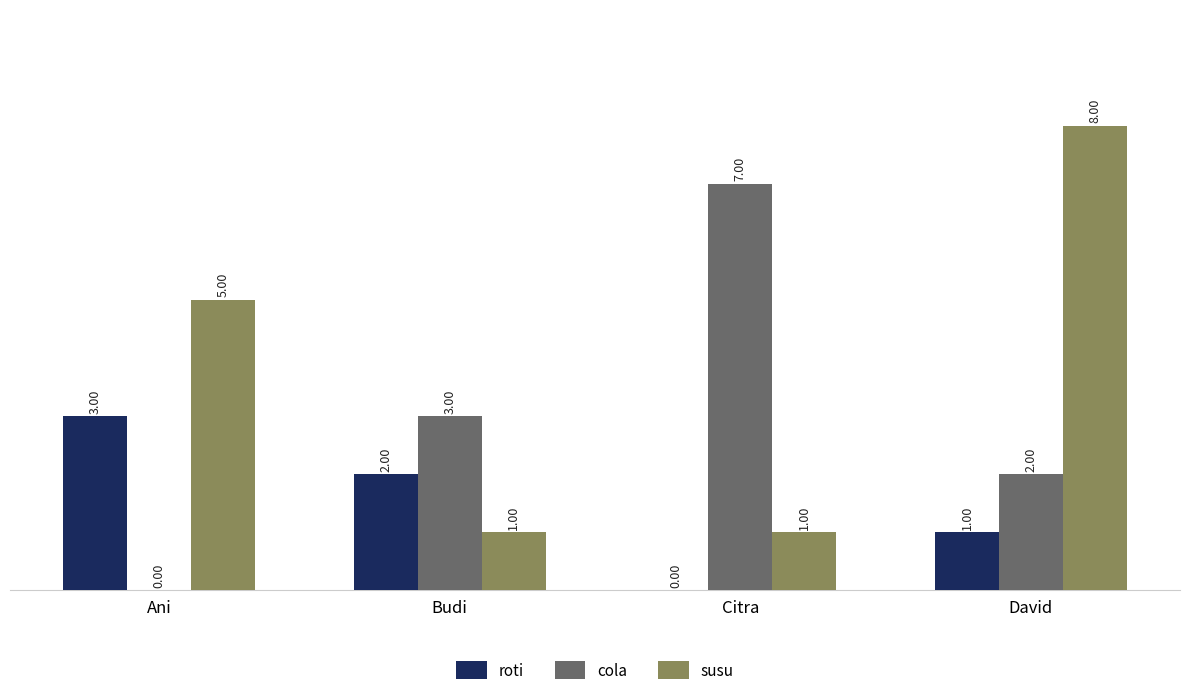

Which label corresponds to the largest value in the chart?

David